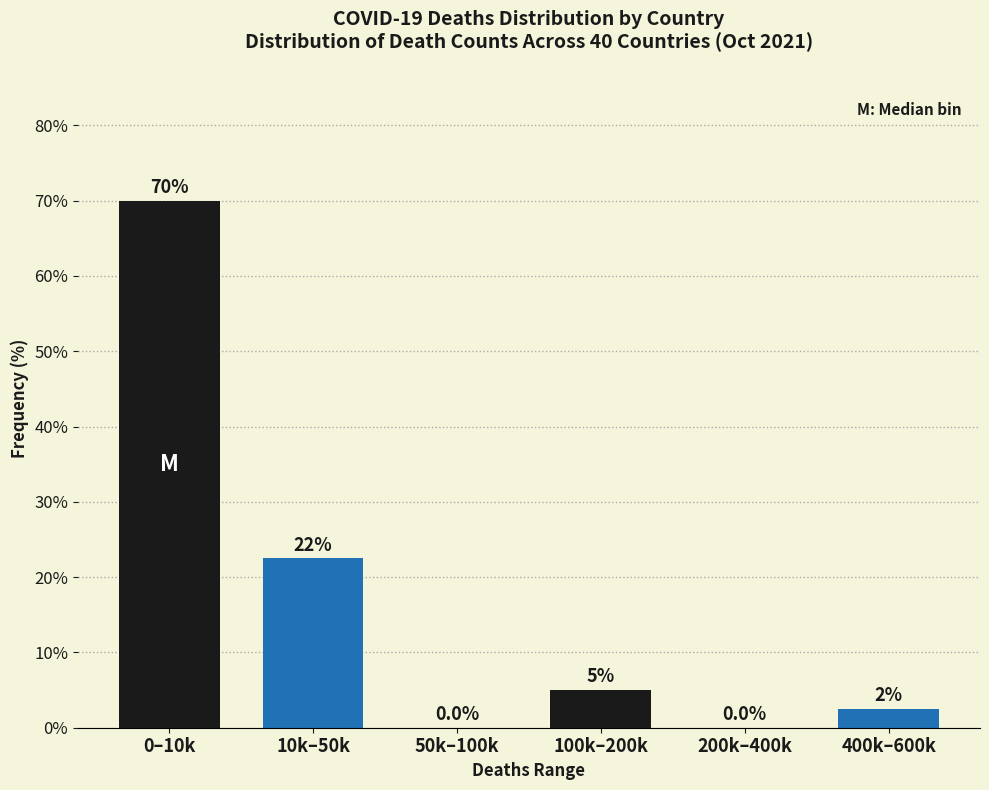

Reading right to left, list all the values displayed in this chart.

400k–600k=2.5	200k–400k=0.0	100k–200k=5.0	50k–100k=0.0	10k–50k=22.5	0–10k=70.0